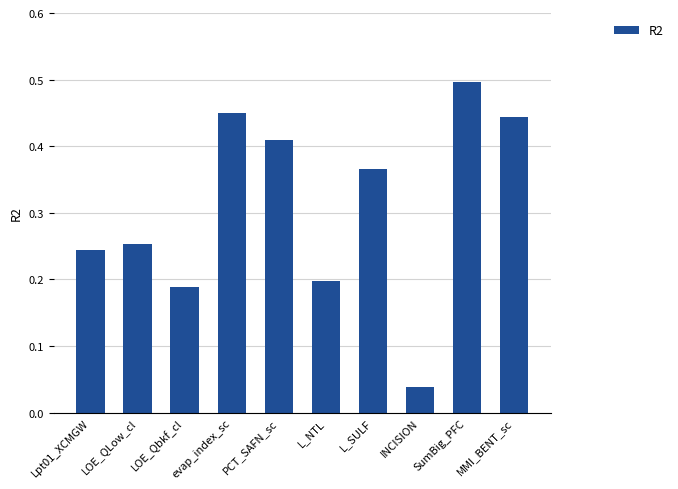

How many data points does each series have?

10